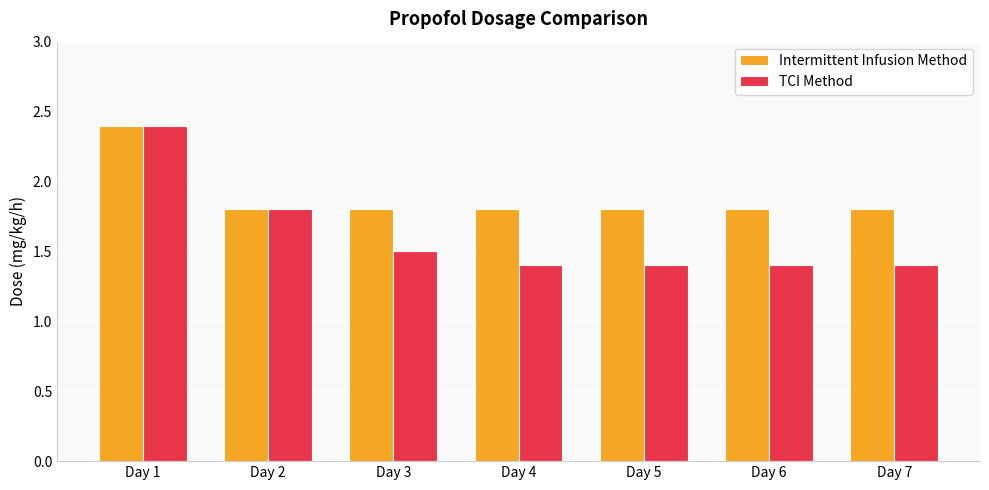

Rank the series by their average value, from lowest to highest.

TCI Method, Intermittent Infusion Method